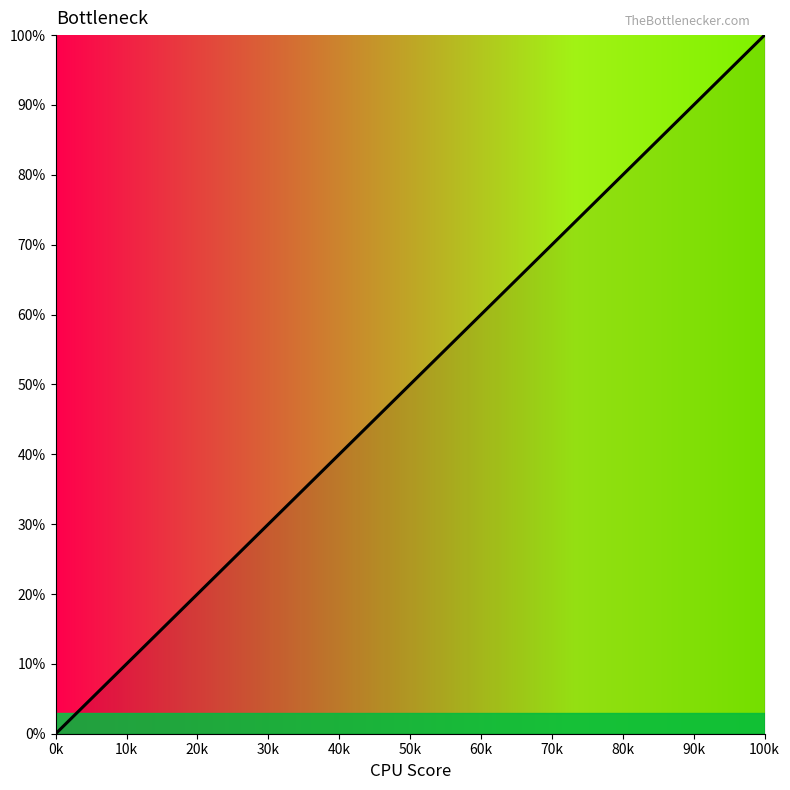

What is the difference between the second highest and second lowest values?

94.9